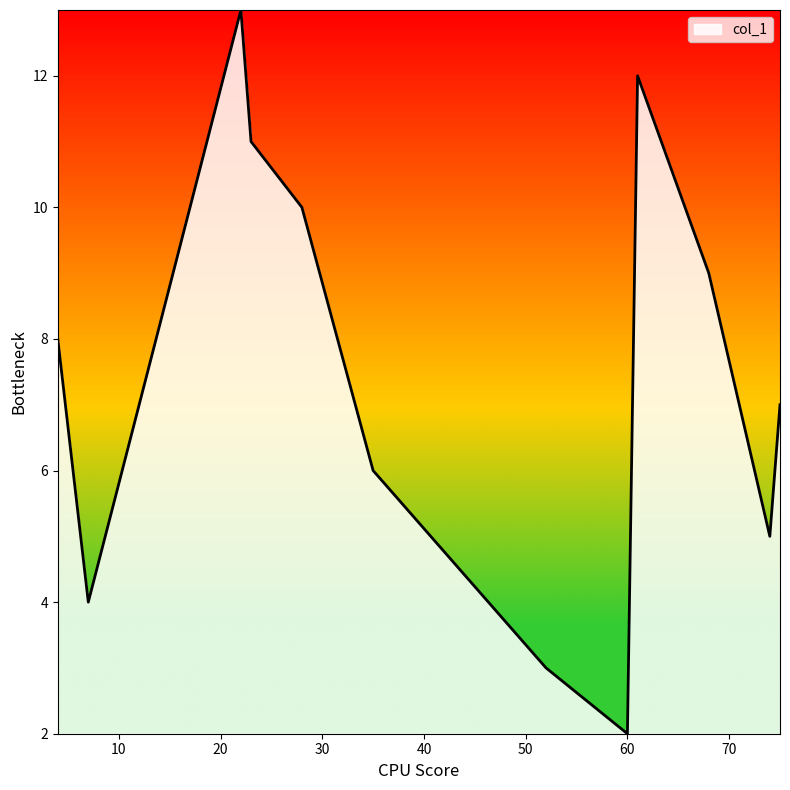

What is the difference between the maximum and minimum values?

11.0